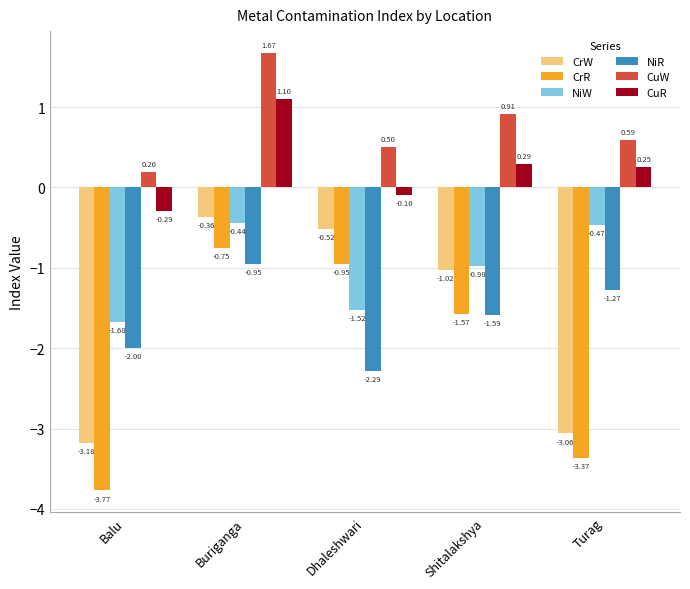

At which label does NiW reach its minimum?

Balu